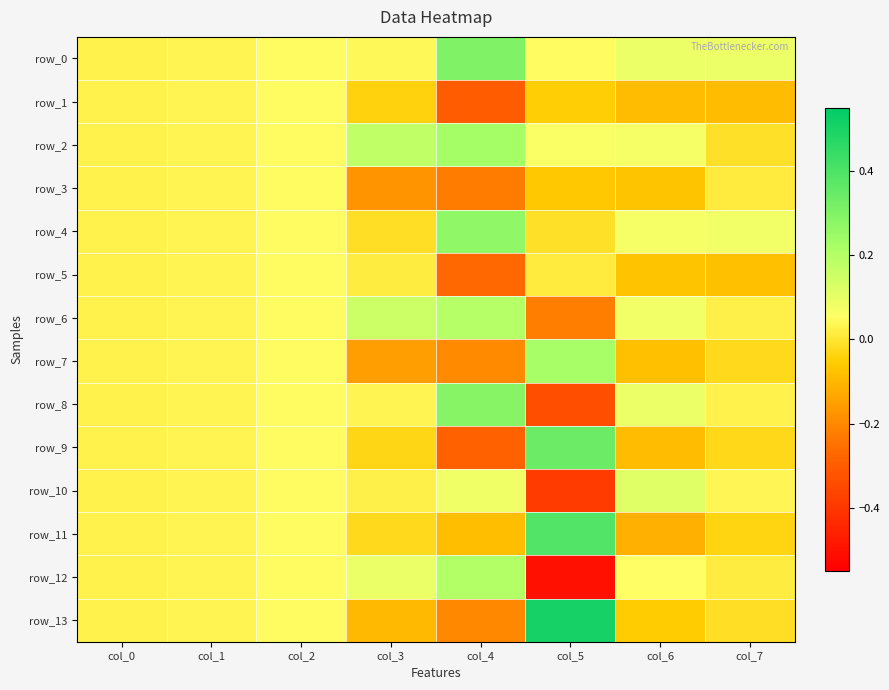

Reading left to right, transcribe all the data shown in this chart.

row_0: 0.0	0.0	0.0	0.0	0.3	0.0	0.1	0.1
row_1: 0.0	0.0	0.0	-0.0	-0.3	-0.0	-0.1	-0.1
row_2: 0.0	0.0	0.0	0.2	0.2	0.1	0.1	-0.0
row_3: 0.0	0.0	0.0	-0.2	-0.2	-0.1	-0.1	0.0
row_4: 0.0	0.0	0.0	-0.0	0.3	-0.0	0.1	0.1
row_5: 0.0	0.0	0.0	0.0	-0.3	0.0	-0.1	-0.1
row_6: 0.0	0.0	0.0	0.2	0.2	-0.2	0.1	0.0
row_7: 0.0	0.0	0.0	-0.2	-0.2	0.2	-0.1	-0.0
row_8: 0.0	0.0	0.0	0.0	0.3	-0.3	0.1	0.0
row_9: 0.0	0.0	0.0	-0.0	-0.3	0.3	-0.1	-0.0
row_10: 0.0	0.0	0.0	0.0	0.1	-0.4	0.1	0.0
row_11: 0.0	0.0	0.0	-0.0	-0.1	0.4	-0.1	-0.0
row_12: 0.0	0.0	0.0	0.1	0.2	-0.5	0.1	0.0
row_13: 0.0	0.0	0.0	-0.1	-0.2	0.5	-0.1	-0.0